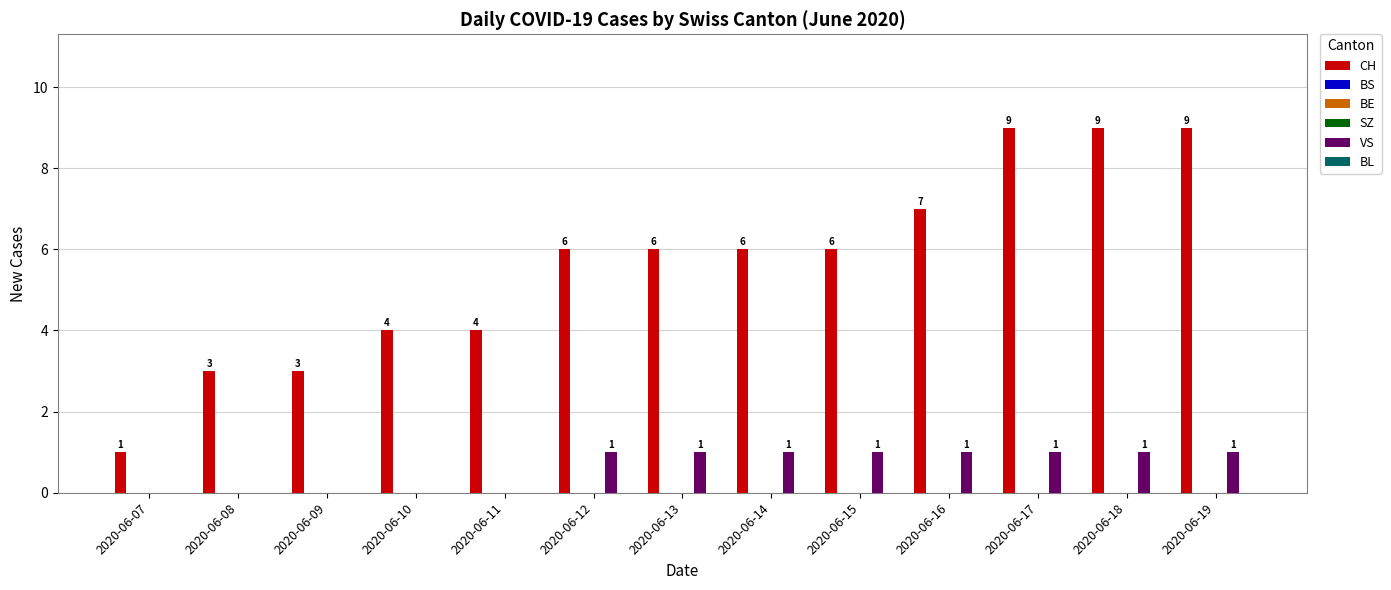

What is the difference between the highest and lowest values at 2020-06-08?

3